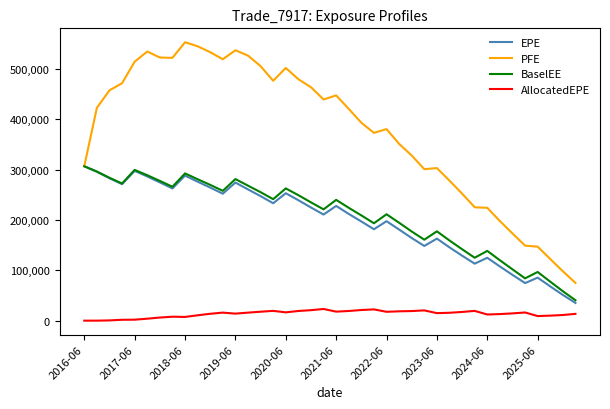

Which series has the largest total across all categories?

PFE